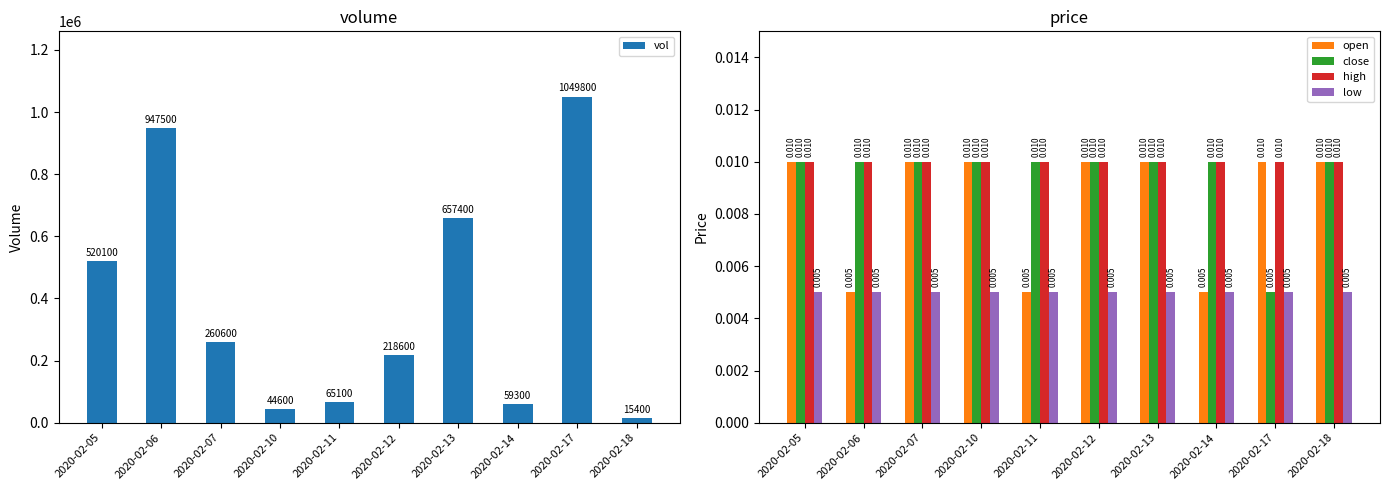

Which has a higher value, 2020-02-10 or 2020-02-05?

2020-02-05